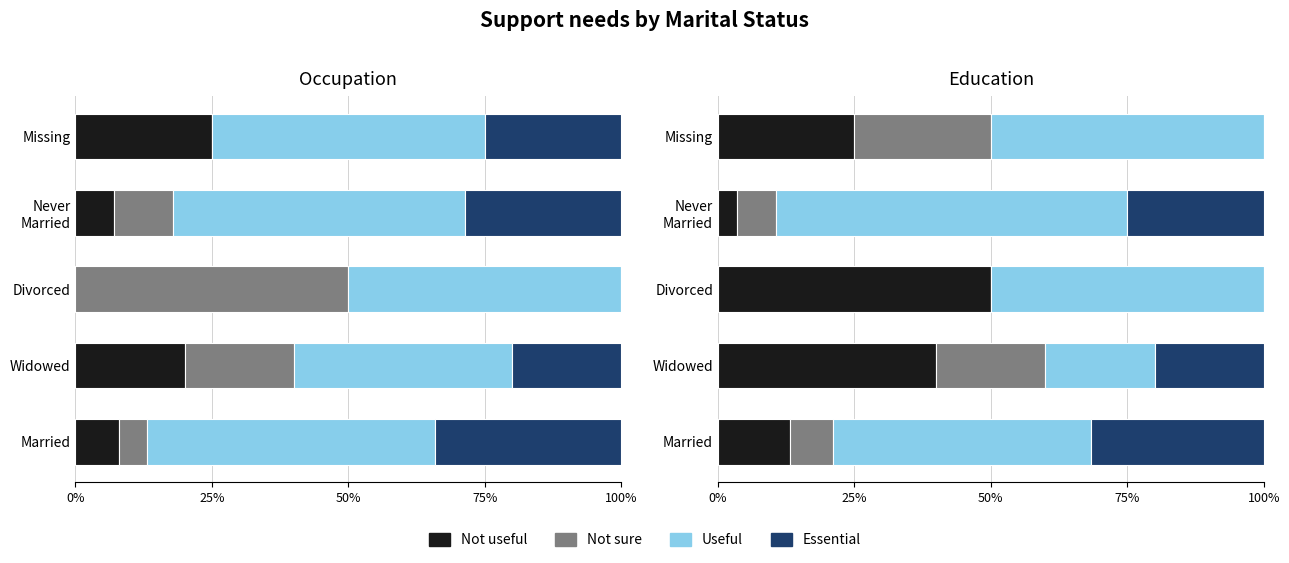

Between Widowed and Married, which is larger?

Widowed